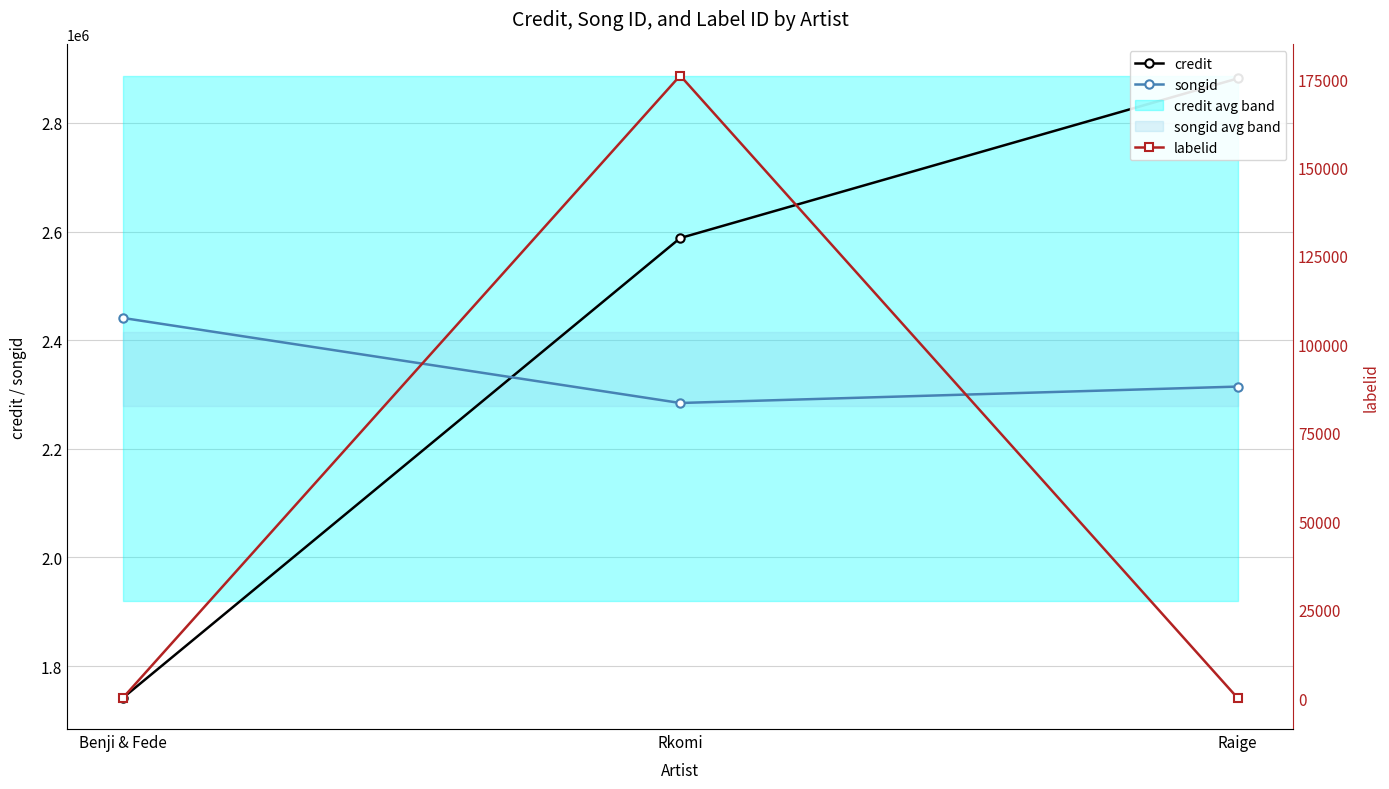

Is the value of songid at Benji & Fede greater than the value of labelid at Raige?

Yes